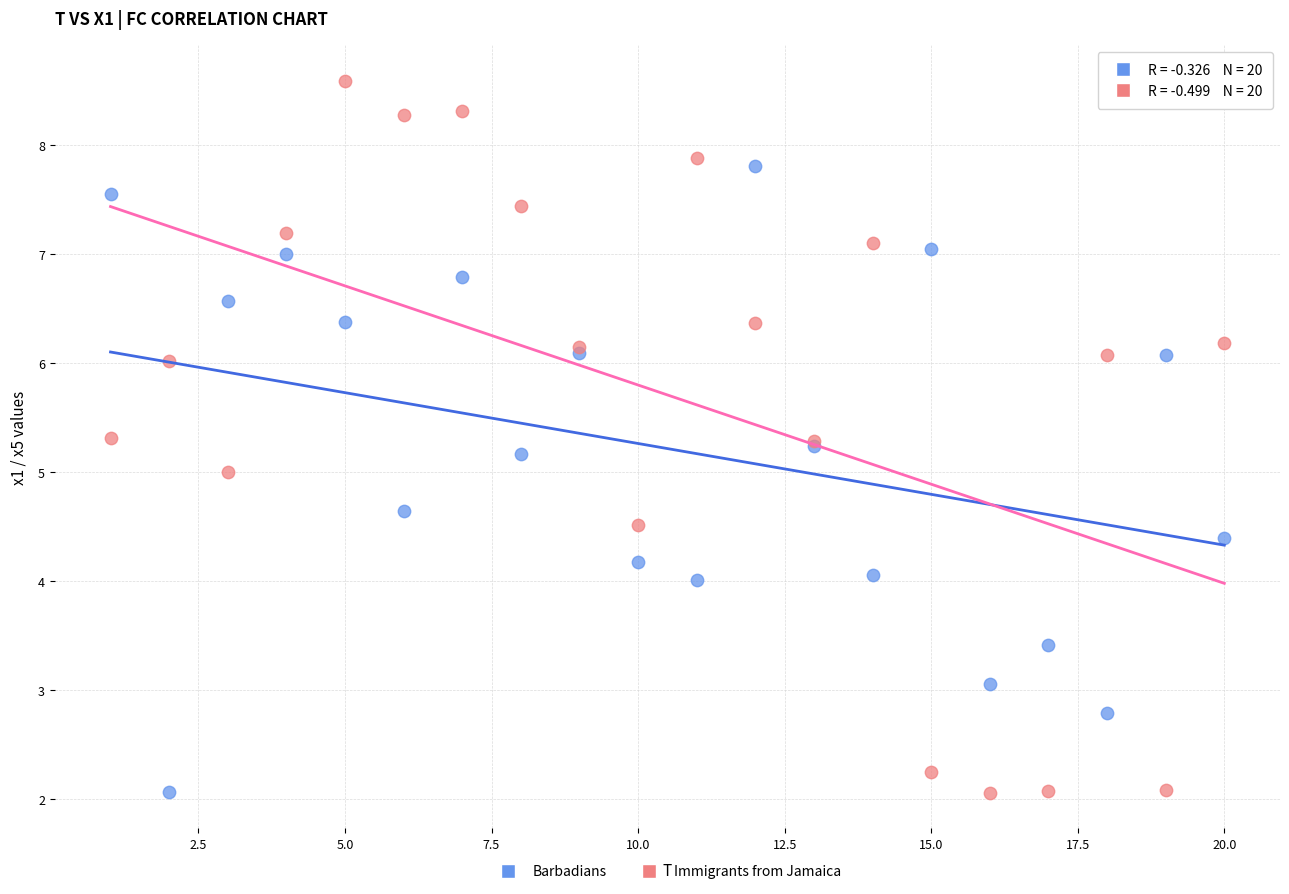

What is the X range (max minus min) for the scatter plot?

19.0